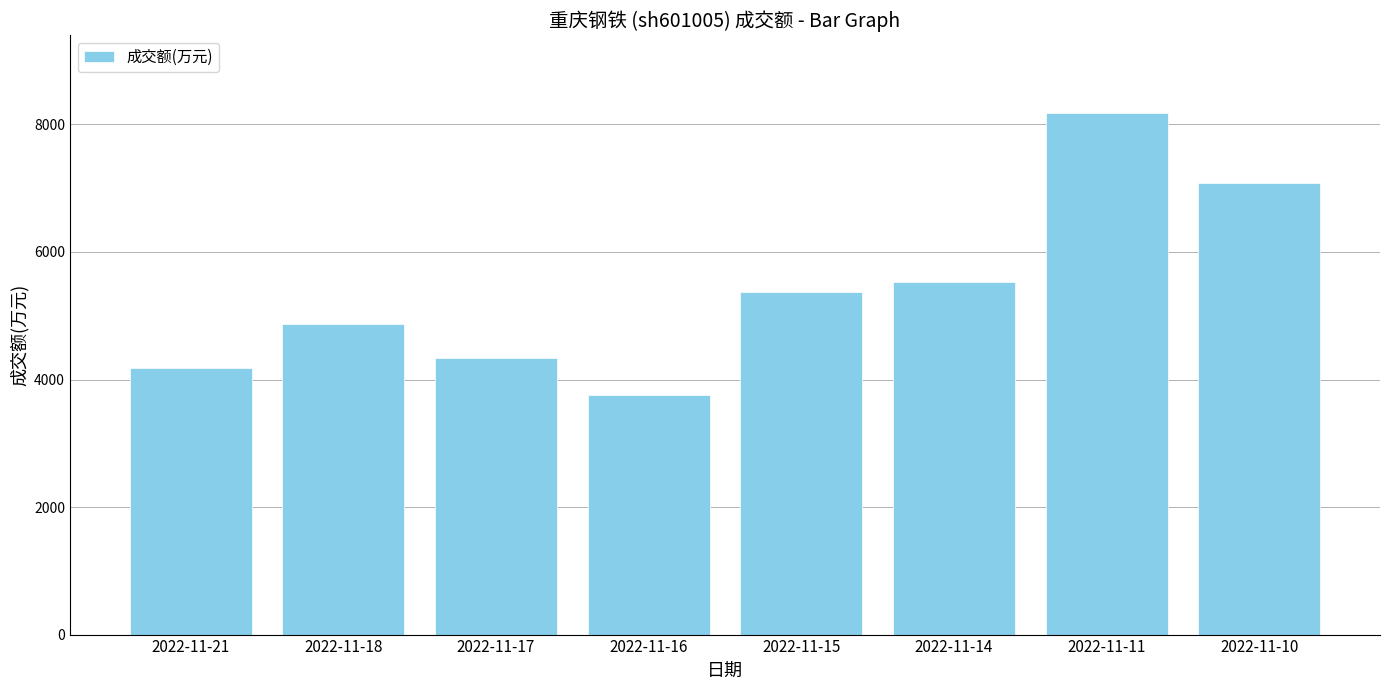

What is the value of the 2nd bar from the left?

4867